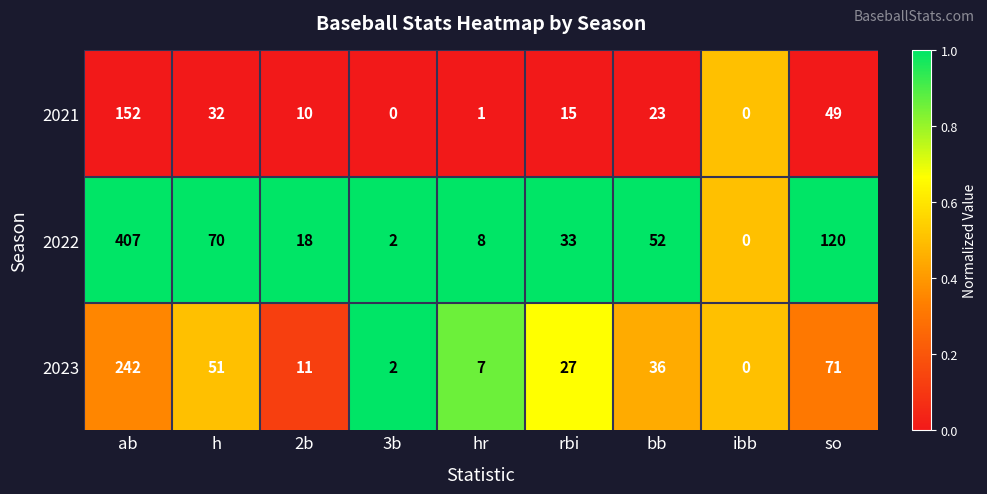

Reading right to left, transcribe all the data shown in this chart.

2021: so=49	ibb=0	bb=23	rbi=15	hr=1	3b=0	2b=10	h=32	ab=152
2022: so=120	ibb=0	bb=52	rbi=33	hr=8	3b=2	2b=18	h=70	ab=407
2023: so=71	ibb=0	bb=36	rbi=27	hr=7	3b=2	2b=11	h=51	ab=242